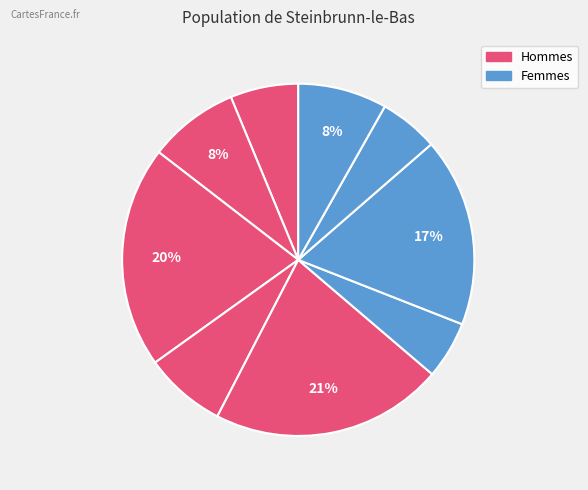

To the nearest percent, what is the average slice percentage?

11%